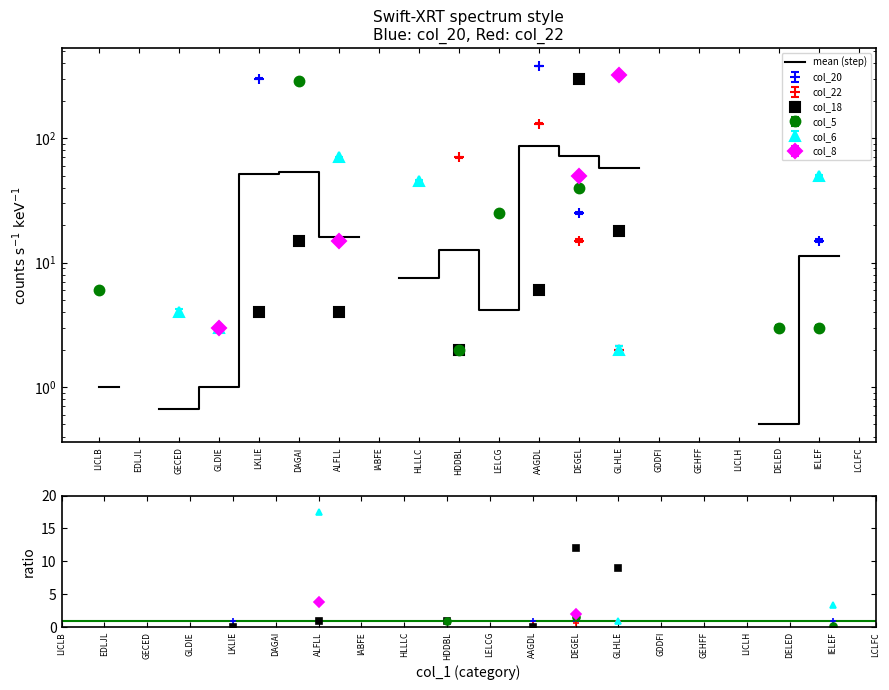

At which category does the data reach its first local peak?

DAGAI